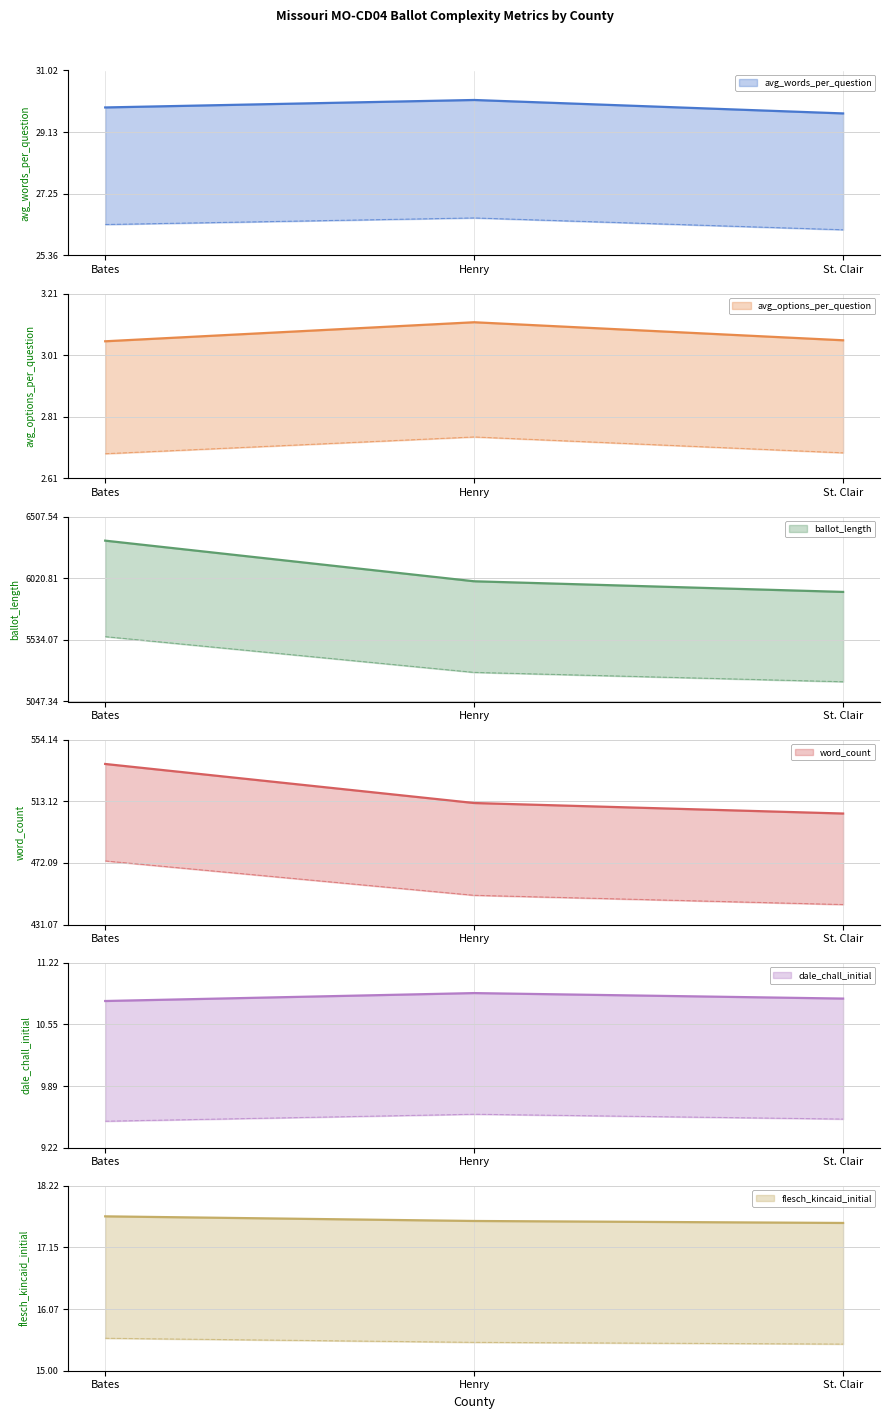

At how many categories does at least one series exceed 3850?

3